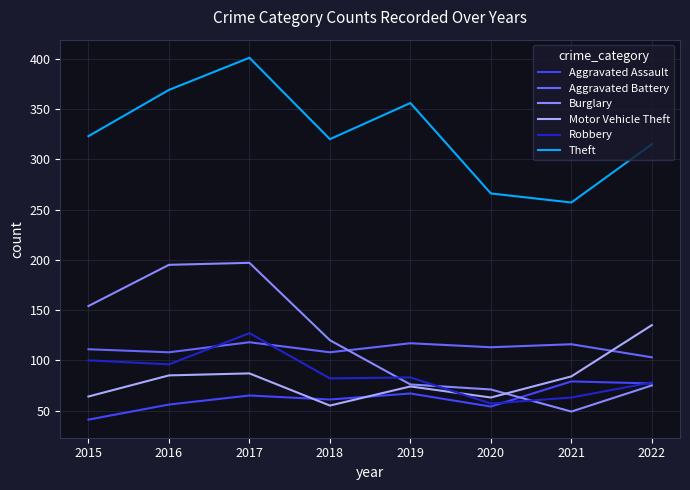

What is the approximate value of Burglary at 2016, to the nearest 10?

200